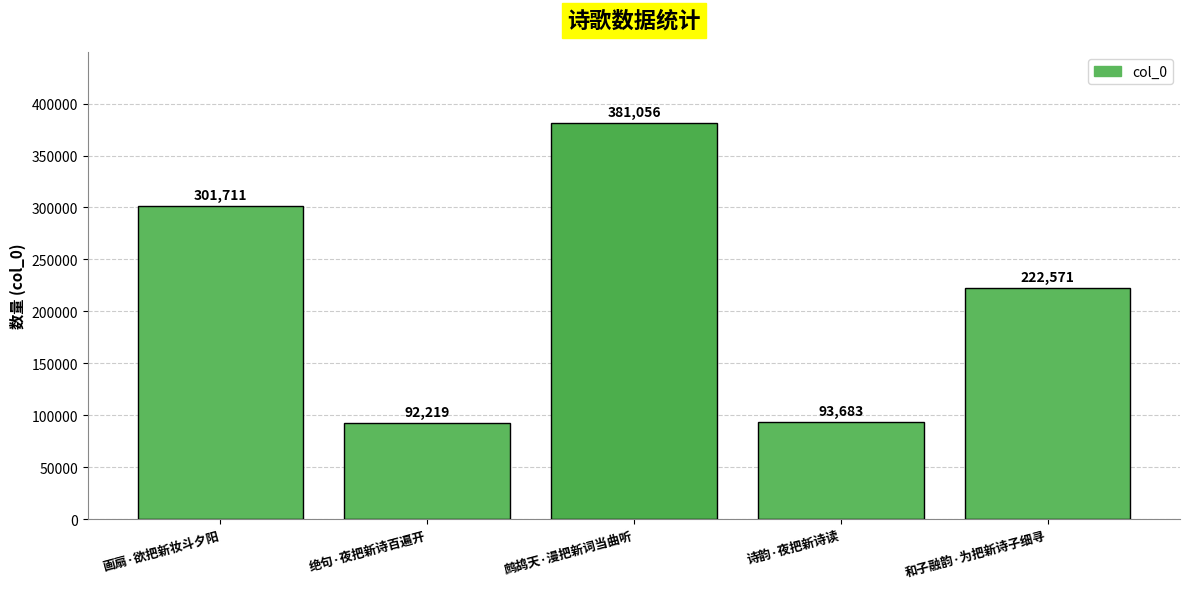

Reading left to right, what are all the values shown in this chart?

画扇·欲把新妆斗夕阳=301711	绝句·夜把新诗百遍开=92219	鹧鸪天·漫把新词当曲听=381056	诗韵·夜把新诗读=93683	和子融韵·为把新诗子细寻=222571